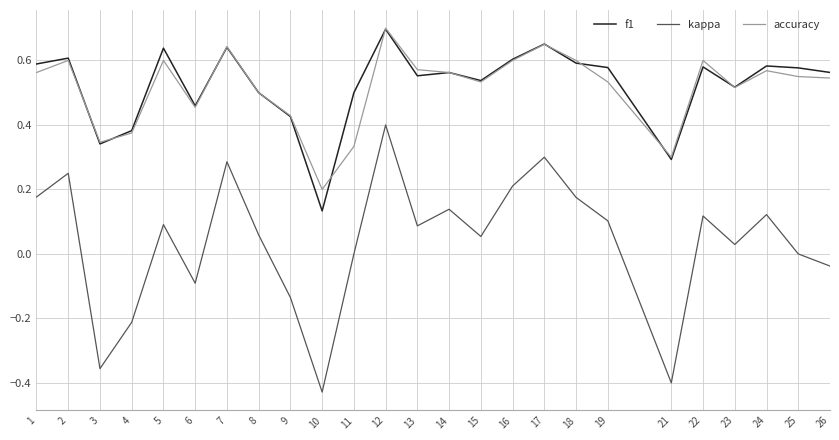

The f1 series shows 0.4 at 9. True or false?

True